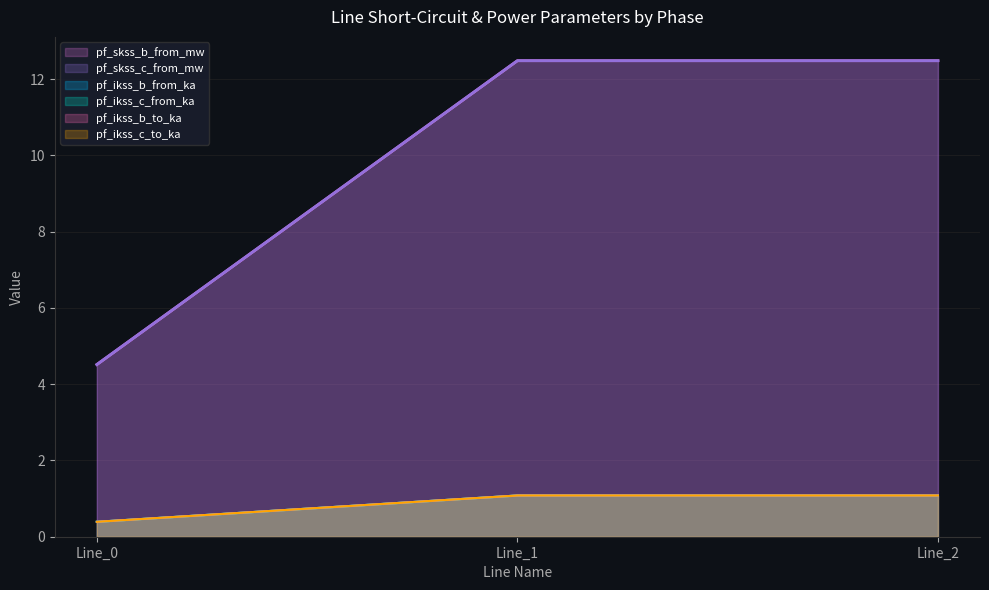

What is the minimum value shown in the chart?

0.4